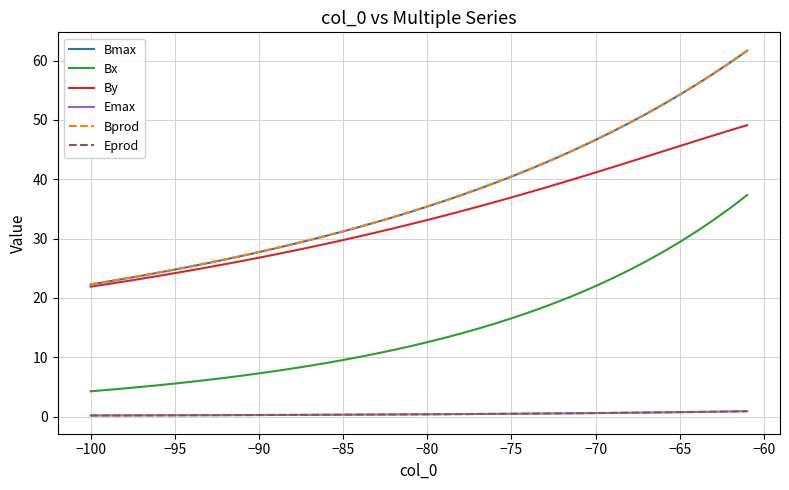

True or false: Bx and Bmax intersect in this chart.

False